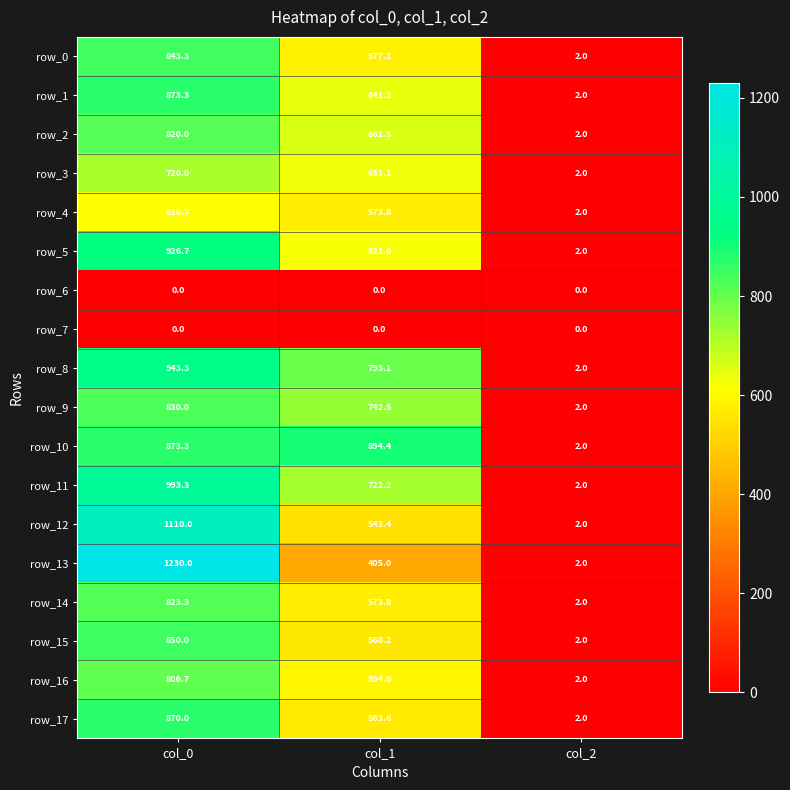

What is the difference between the row_15 values at col_0 and col_1?

289.8